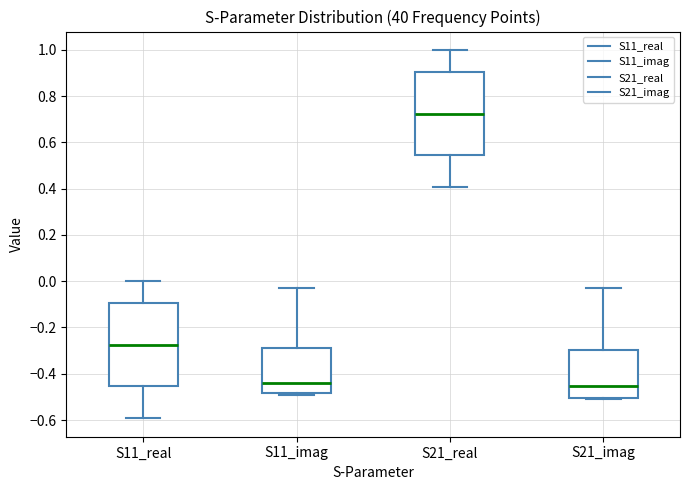

Where is the lower edge of the box for S21_real on the y-axis? The values are not printed on the chart, so give them approximately, as read against the axis.

0.54